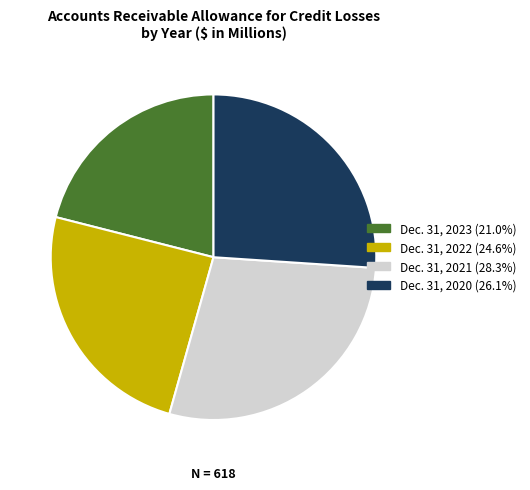

Does any single category account for the majority?

No